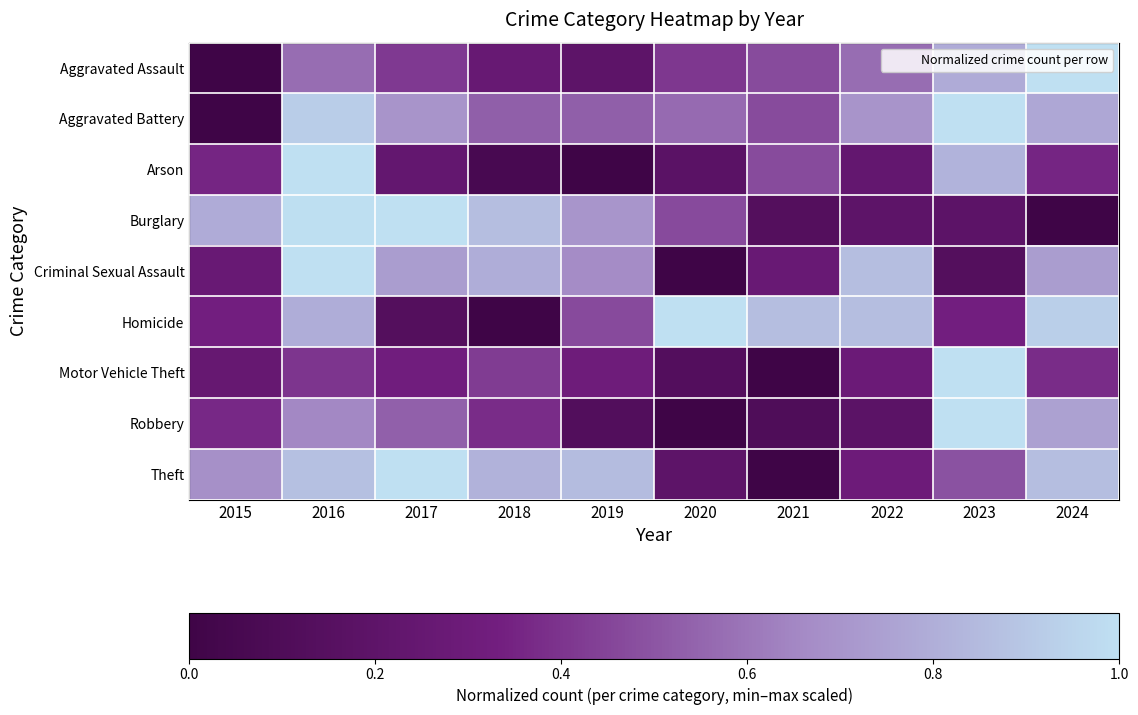

At which category is the sum across all series the highest?

2016